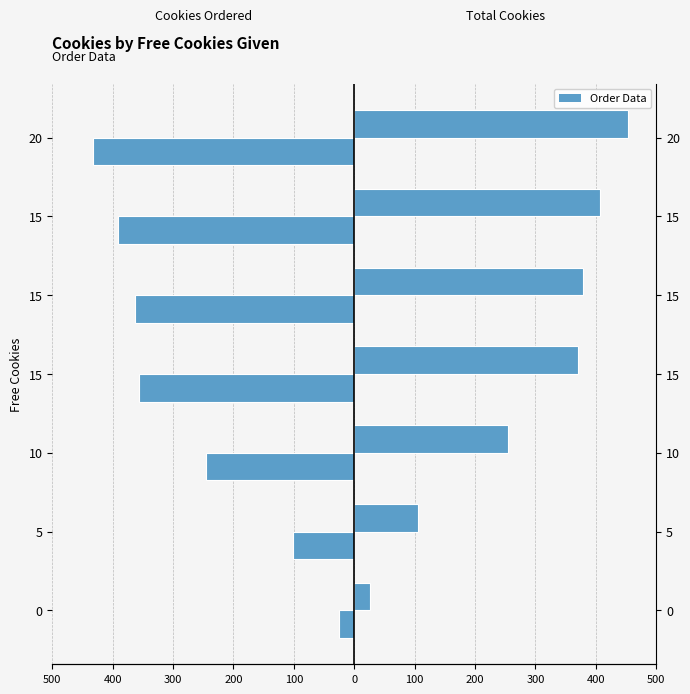

Which series has the largest total across all categories?

Total cookies